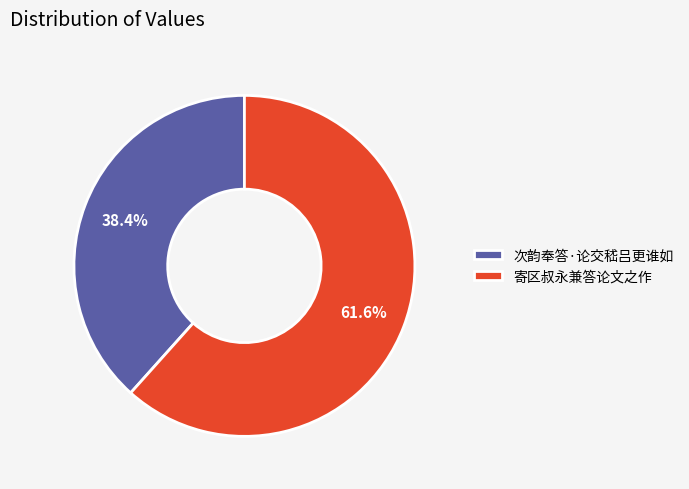

How many segments does this pie chart have?

2